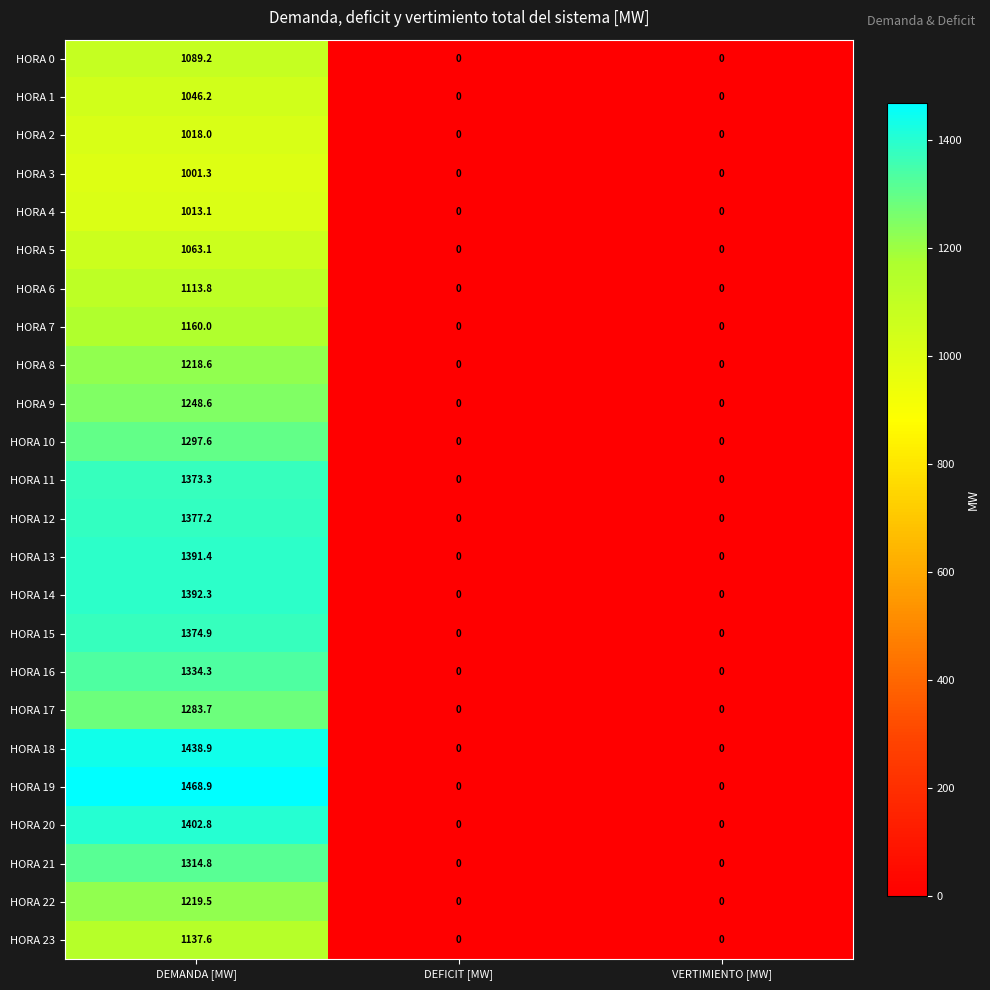

What is the difference between the maximum and second lowest values in the HORA 21 series?

1314.8